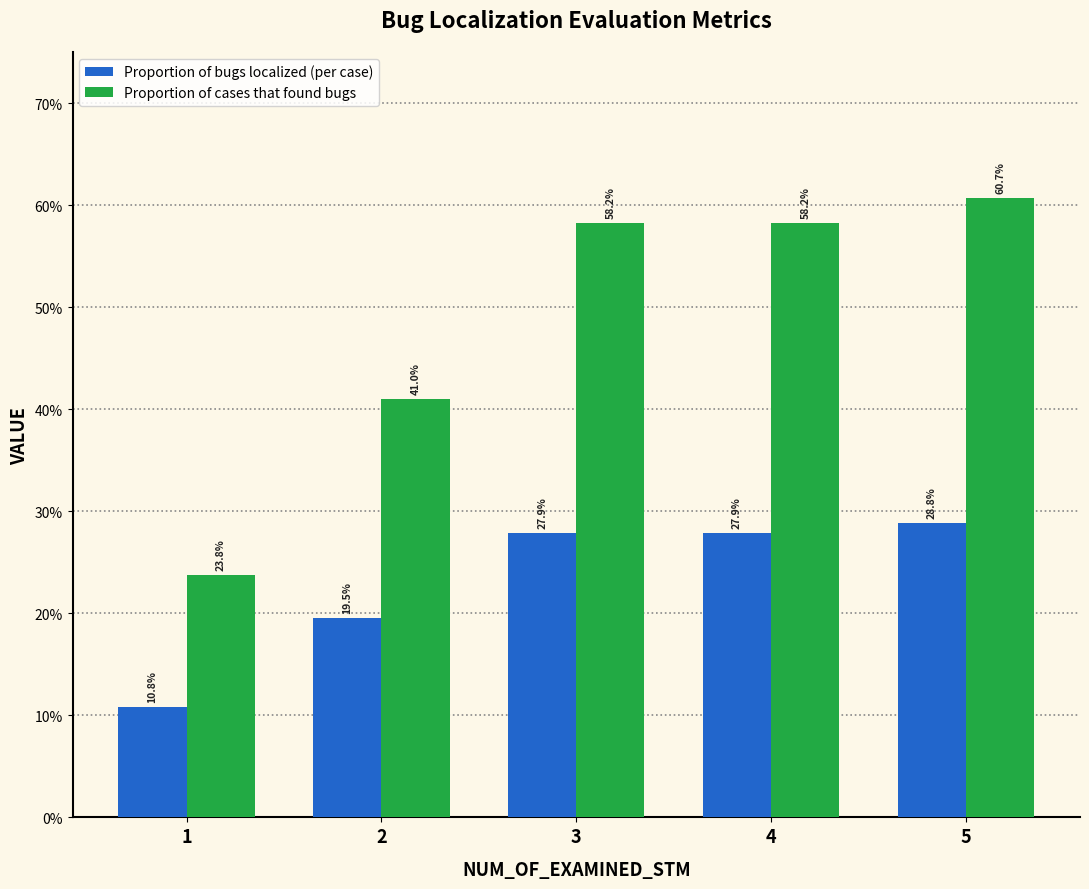

Are the bars horizontal?

No